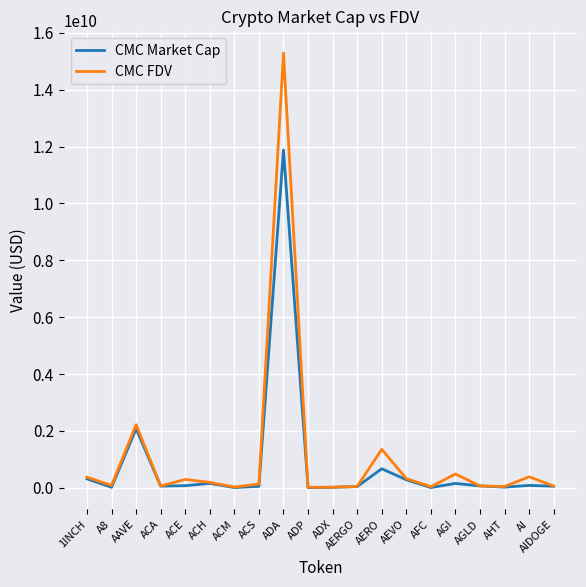

Which label corresponds to the largest value in the chart?

ADA